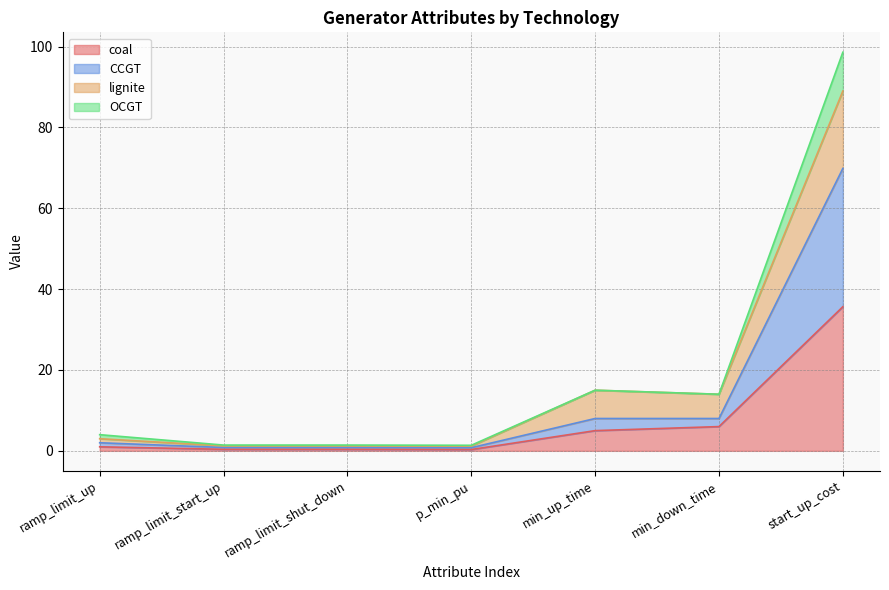

True or false: coal has more than 0 interior local peaks.

False